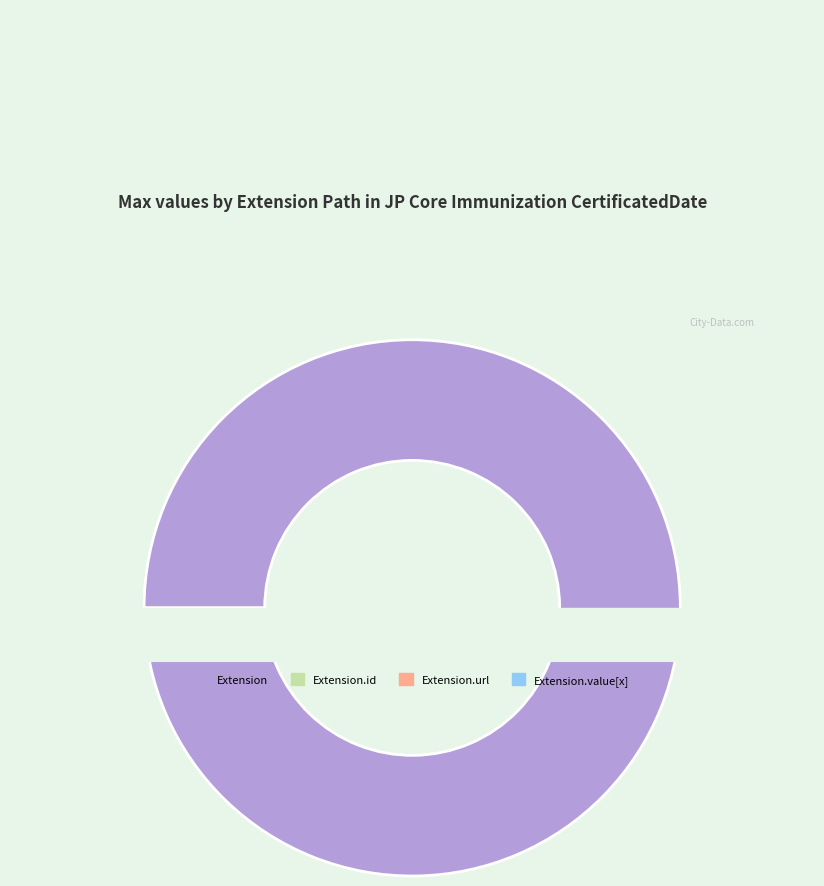

The Extension slice represents 90% of the pie. True or false?

False